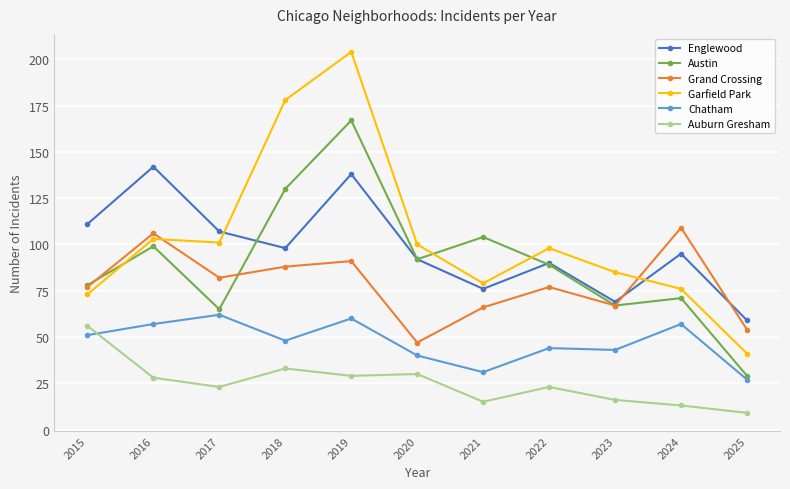

True or false: Grand Crossing has more than 0 interior local peaks.

True